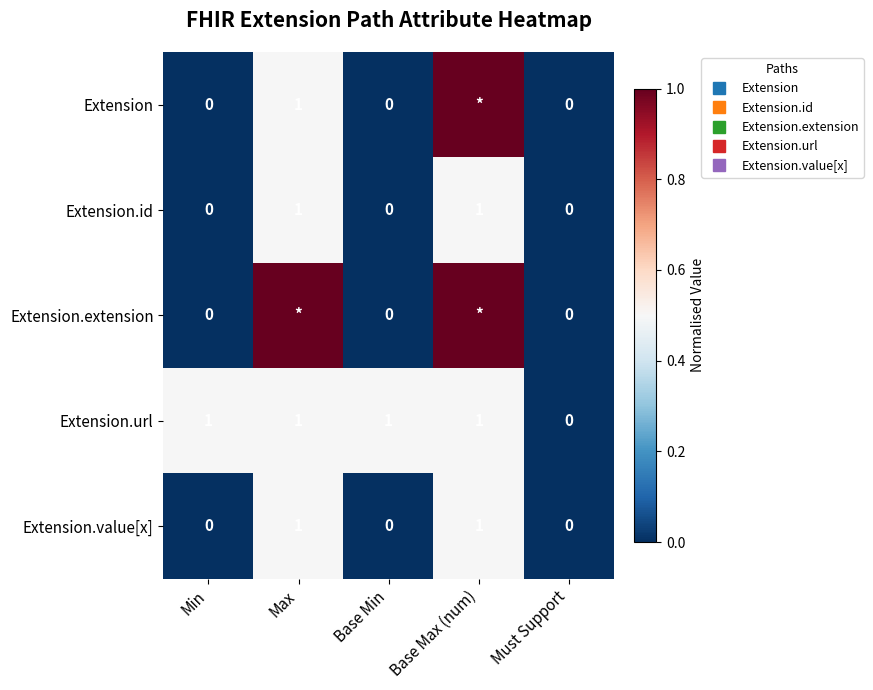

At Base Min, list the series in order from largest to smallest.

Extension.url, Extension, Extension.id, Extension.extension, Extension.value[x]